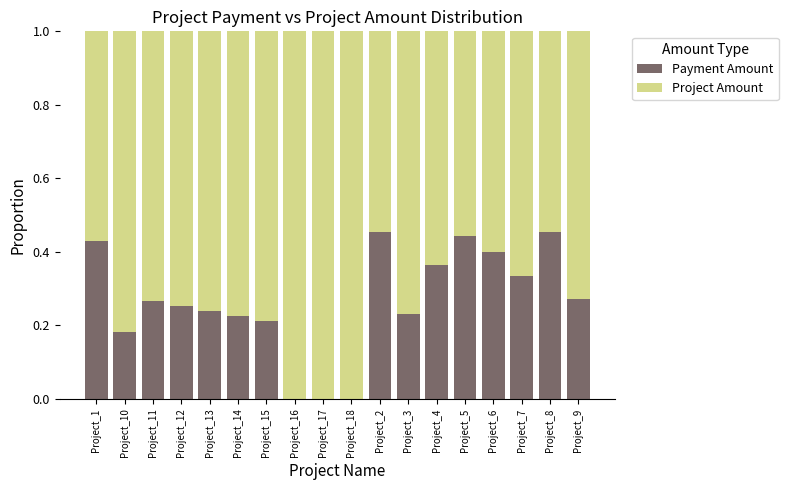

What is the total value across all series at Project_17?

1.0